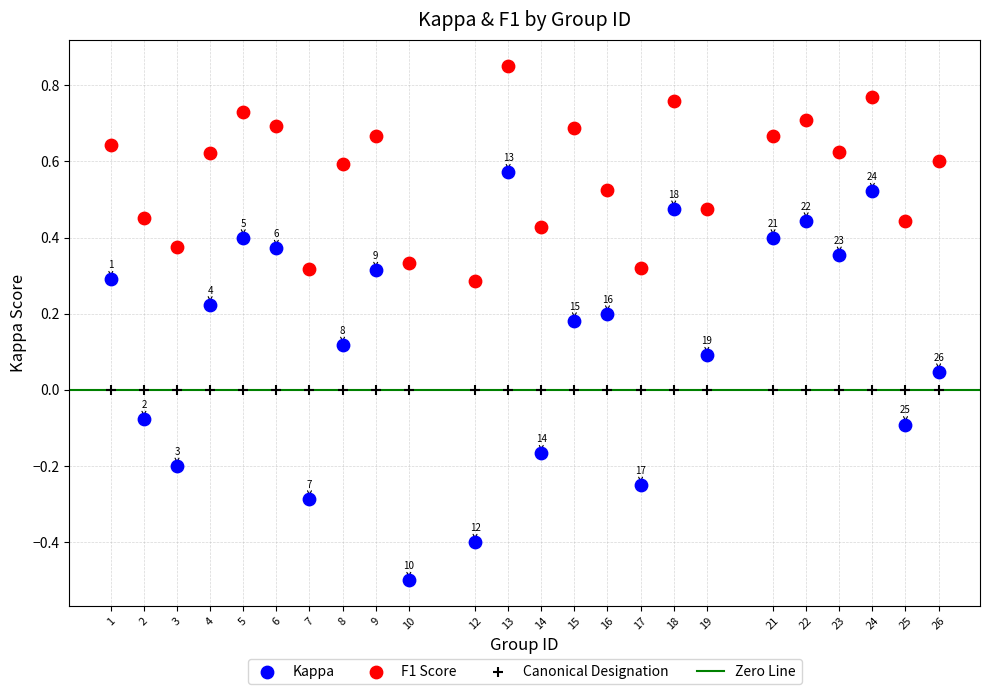

Which series contains the highest Y value?

F1 Score